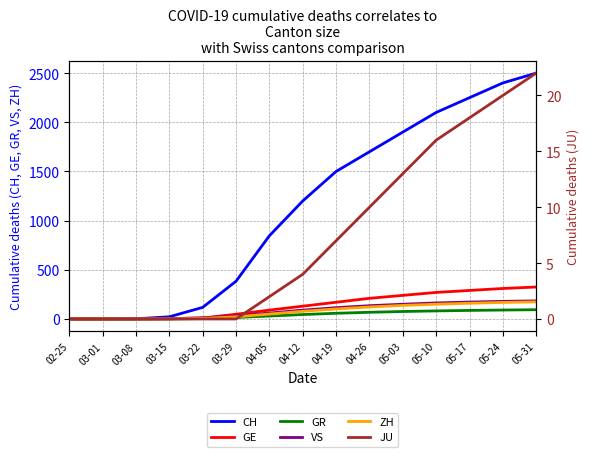

Rank the categories by GE value from highest to lowest.

05-31, 05-24, 05-17, 05-10, 05-03, 04-26, 04-19, 04-12, 04-05, 03-29, 03-22, 03-15, 02-25, 03-01, 03-08